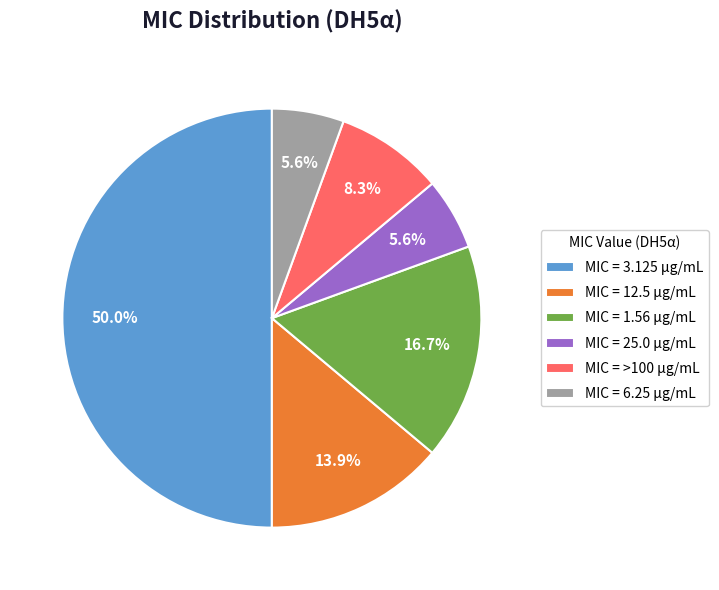

Does MIC = >100 µg/mL represent more than half of the total?

No